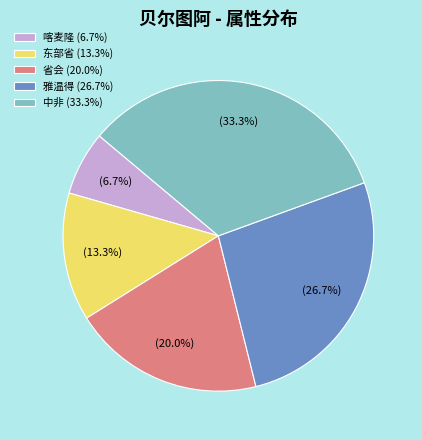

Rank the categories by value from highest to lowest.

中非, 雅温得, 省会, 东部省, 喀麦隆